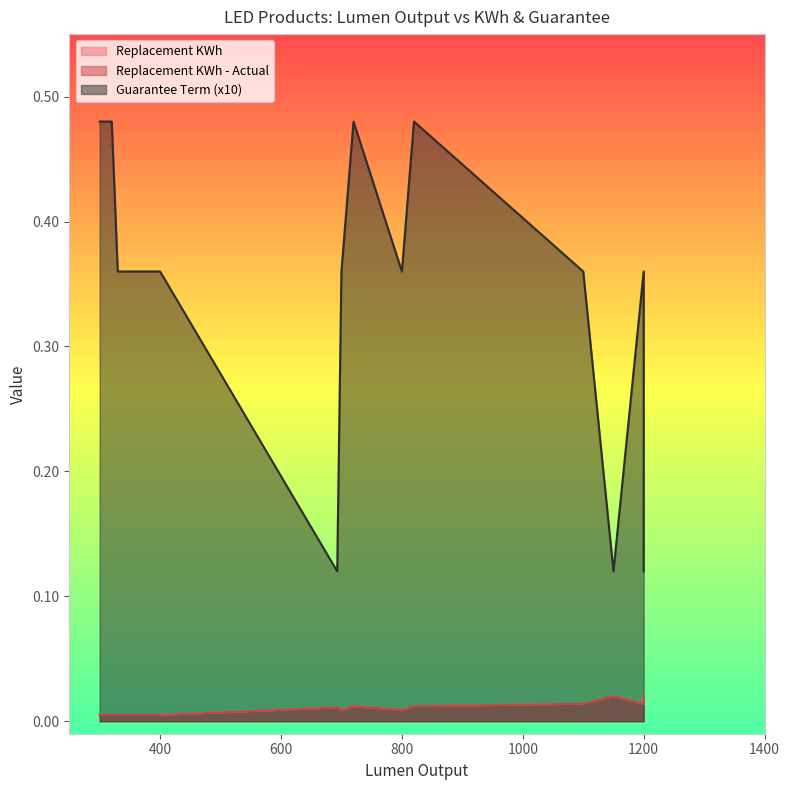

What is the label of the 17th point from the left?

320